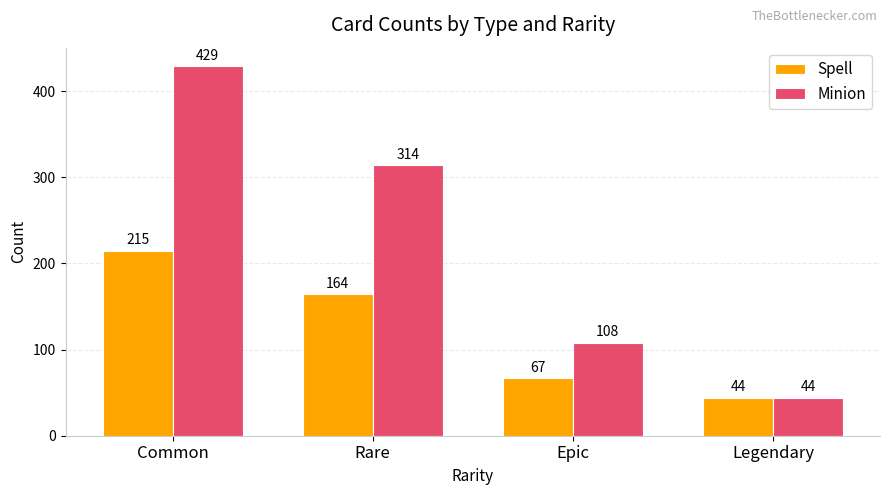

What is the difference between the maximum and second lowest values in the Minion series?

321